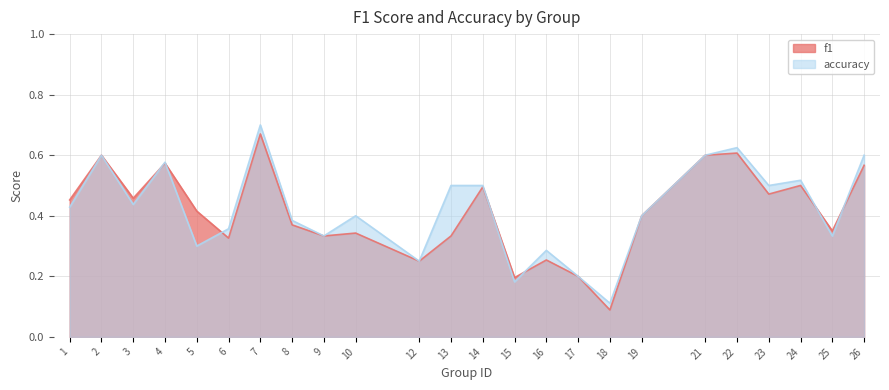

Reading right to left, extract all data points from this chart.

f1: 0.6	0.4	0.5	0.5	0.6	0.6	0.4	0.1	0.2	0.3	0.2	0.5	0.3	0.2	0.3	0.3	0.4	0.7	0.3	0.4	0.6	0.5	0.6	0.5
accuracy: 0.6	0.3	0.5	0.5	0.6	0.6	0.4	0.1	0.2	0.3	0.2	0.5	0.5	0.2	0.4	0.3	0.4	0.7	0.4	0.3	0.6	0.4	0.6	0.4